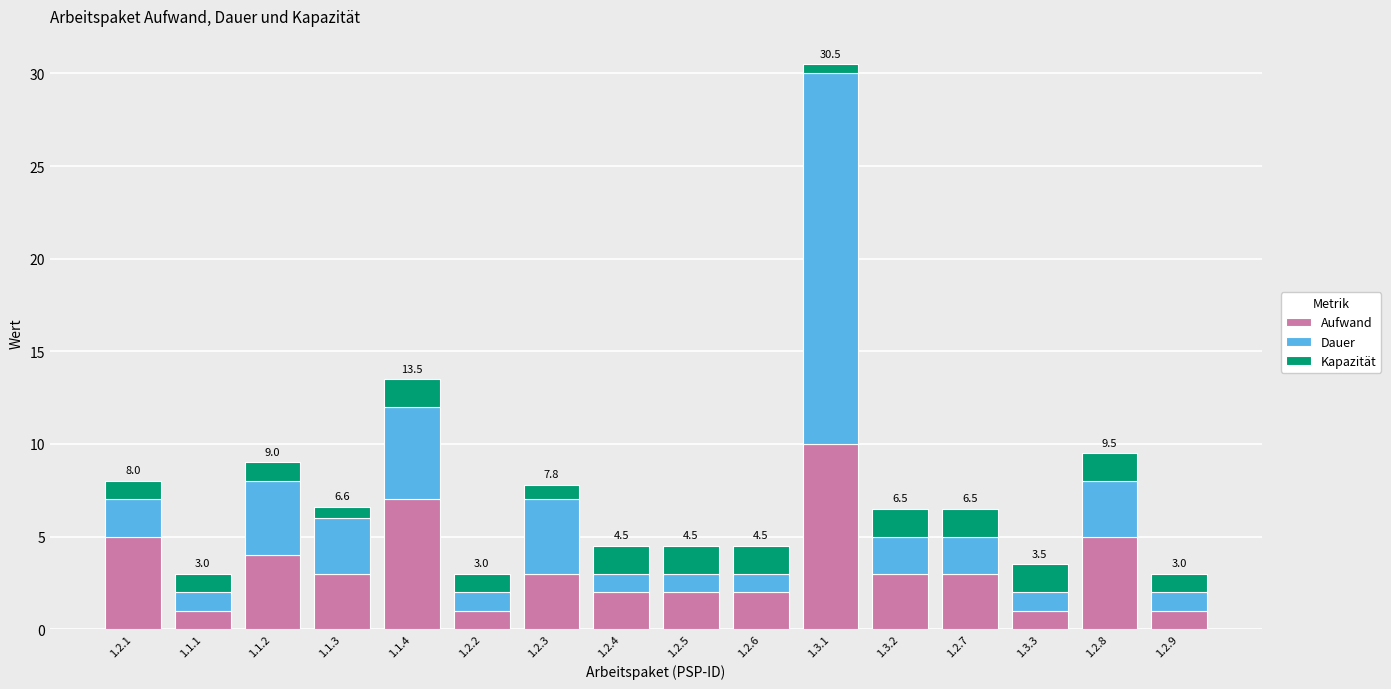

What is the total value across all series at 1.2.9?

3.0